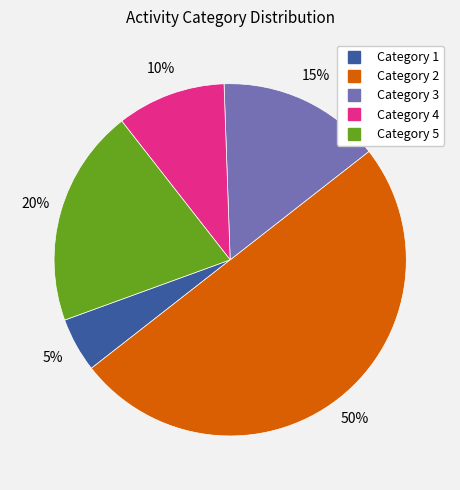

How many segments does this pie chart have?

5